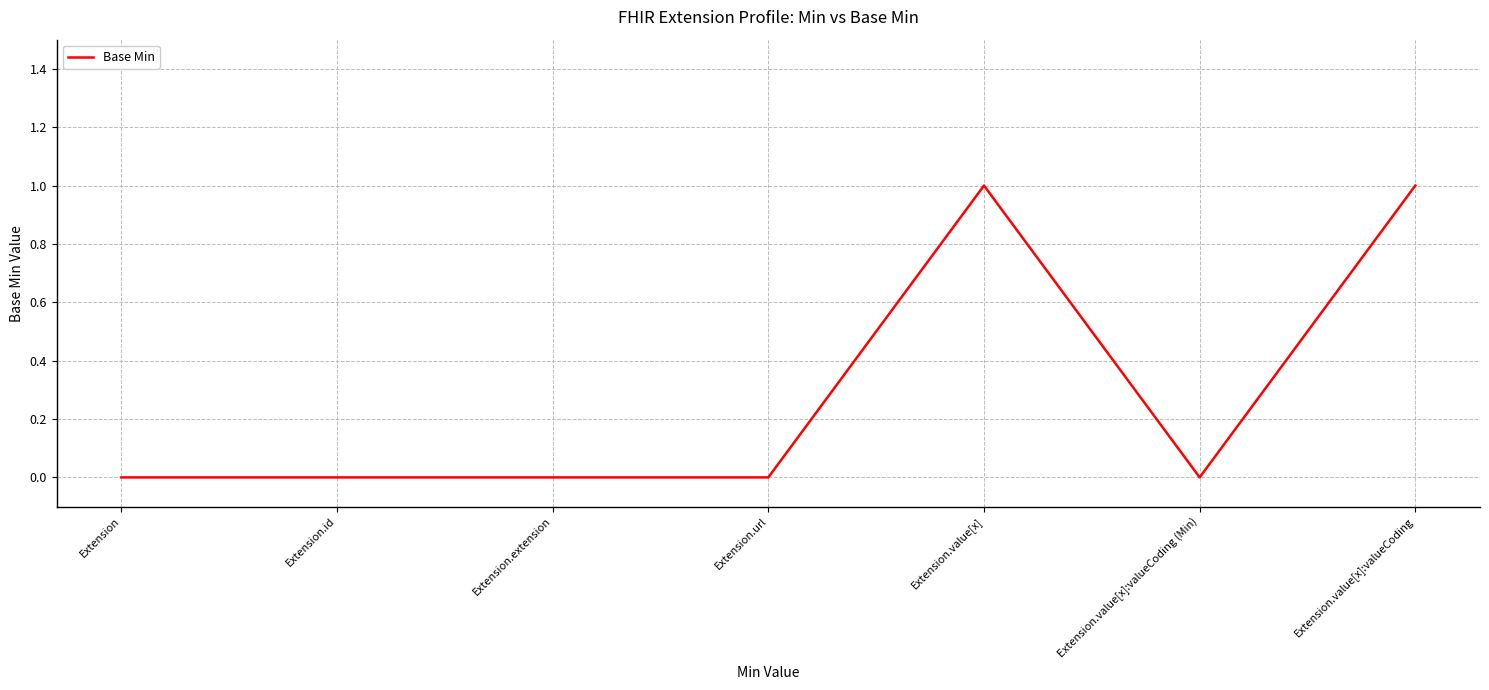

True or false: the data shows 1 at Extension.value[x].

True